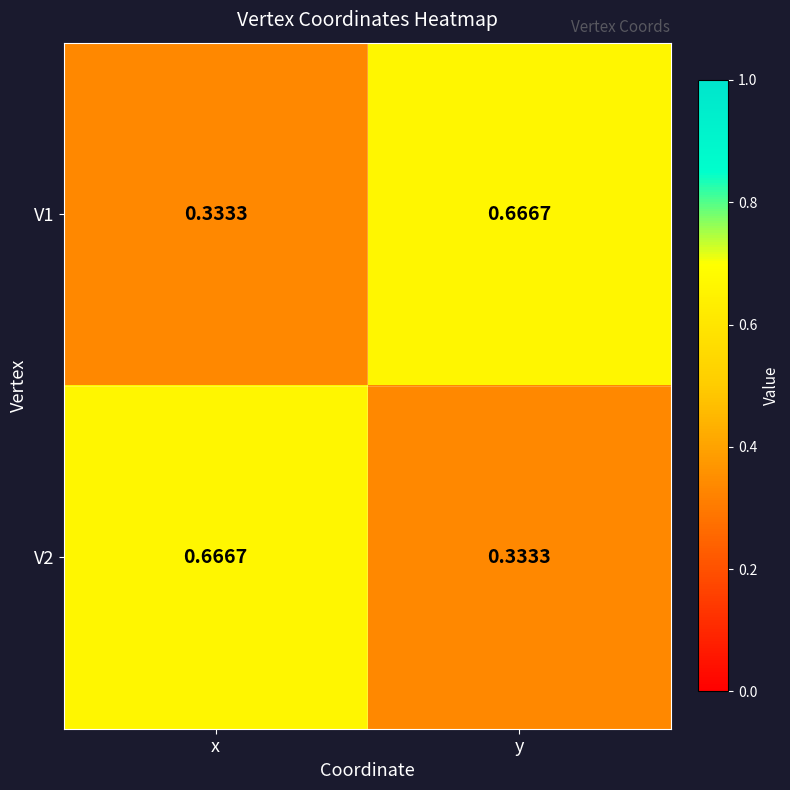

Where is V2 nearest to the value 0?

y